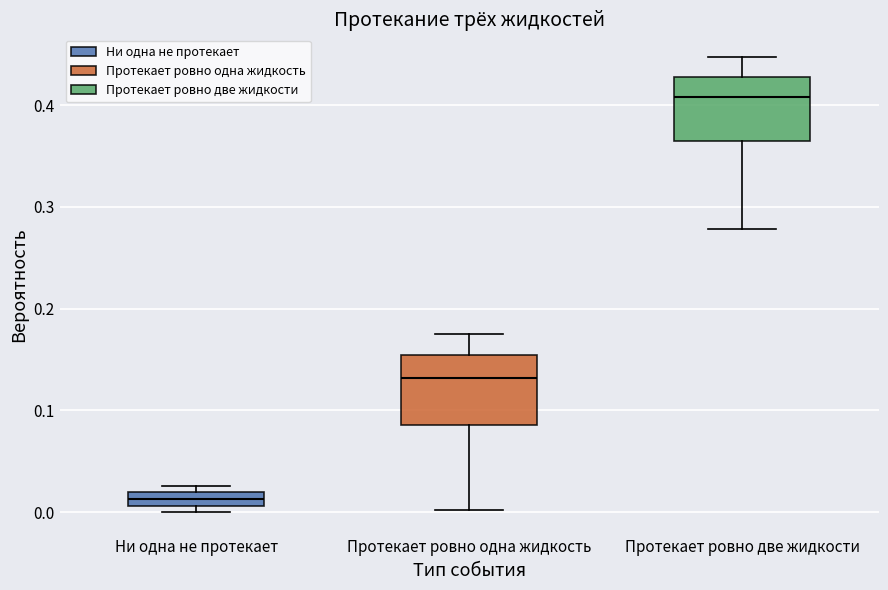

Which box has the highest median line?

Протекает ровно две жидкости